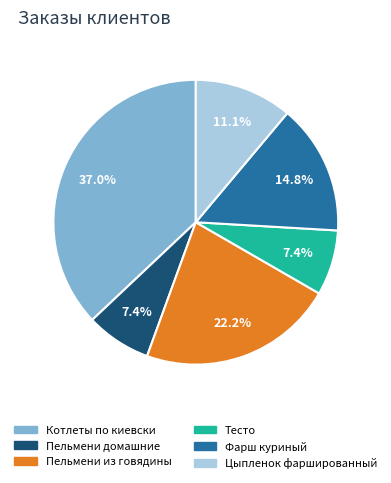

Between Цыпленок фаршированный and Котлеты по киевски, which is larger?

Котлеты по киевски